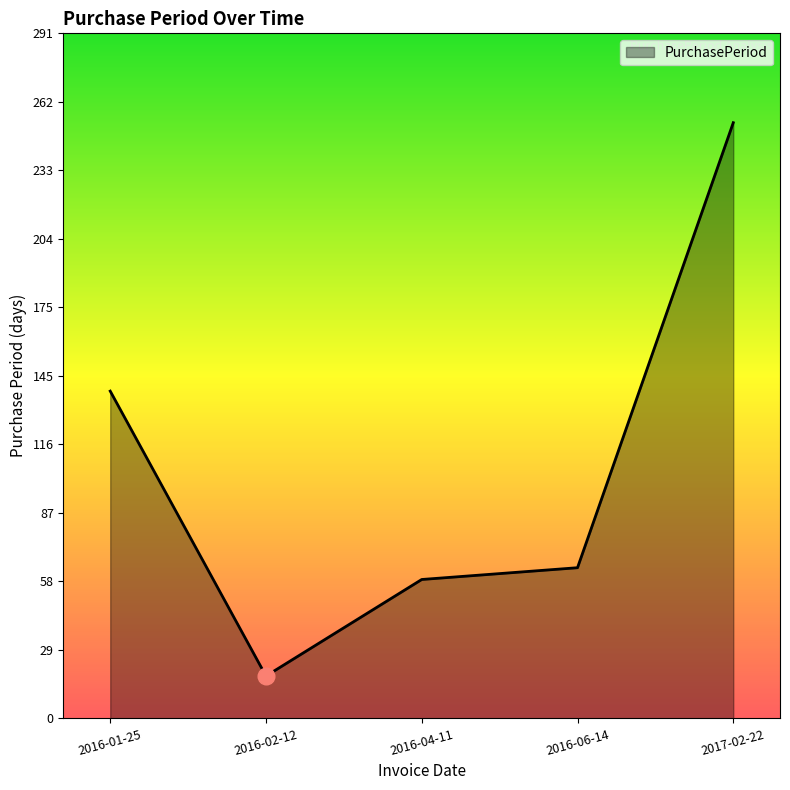

True or false: the data shows 253 at 2017-02-22.

True